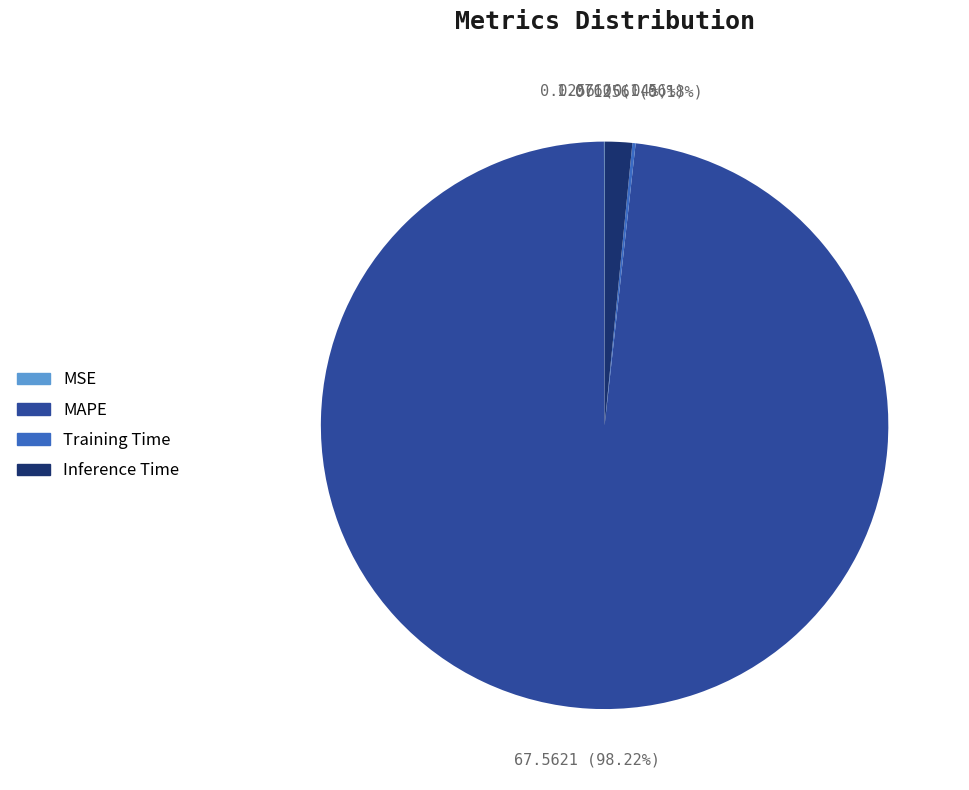

Which category accounts for the majority?

MAPE